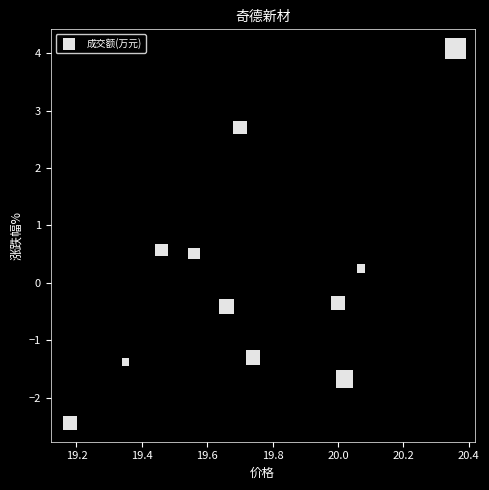

What is the range of Y values (max minus min)?

6.5